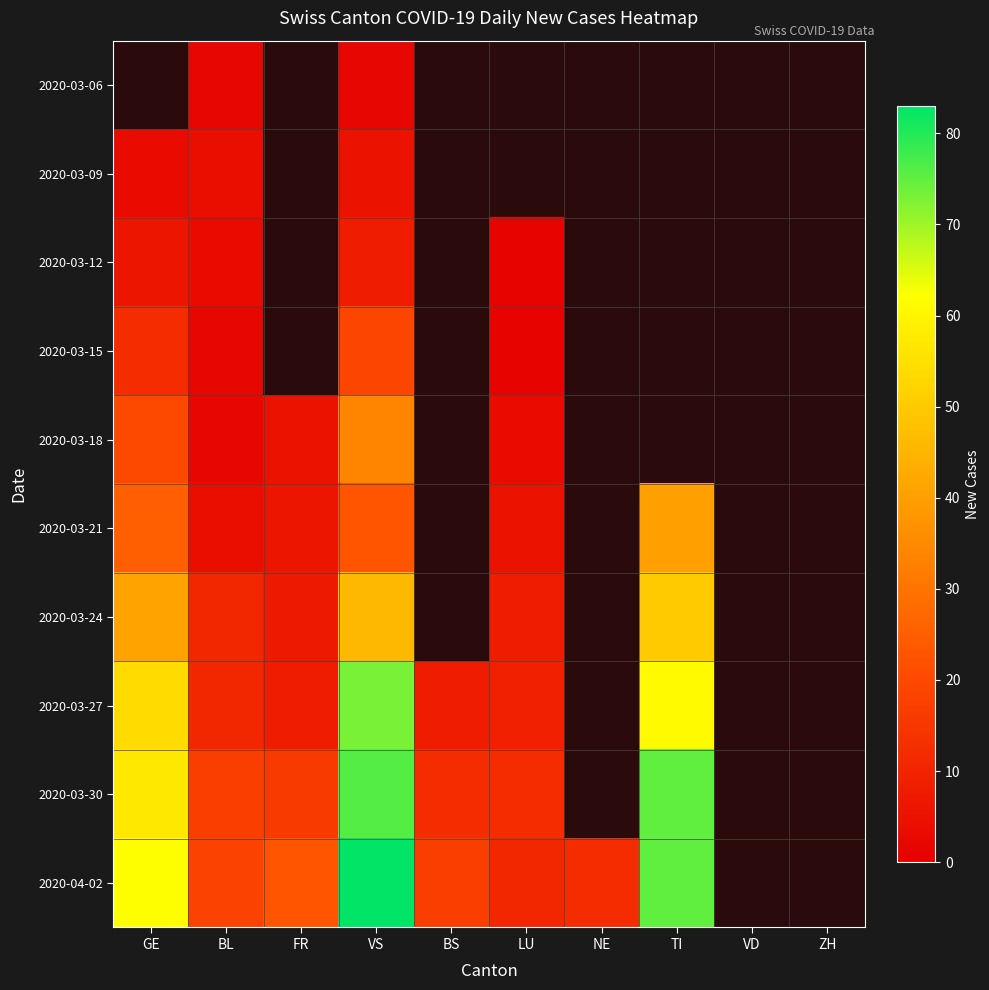

How many distinct data groups are displayed?

10